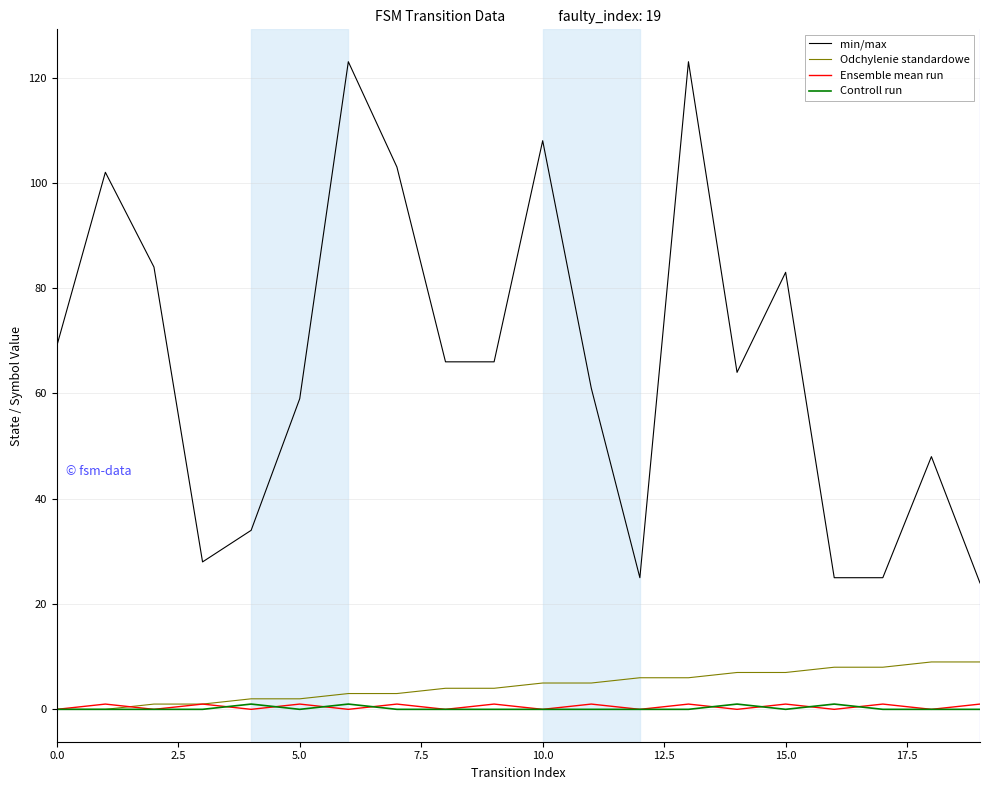

What is the sum of all Odchylenie standardowe values?

90